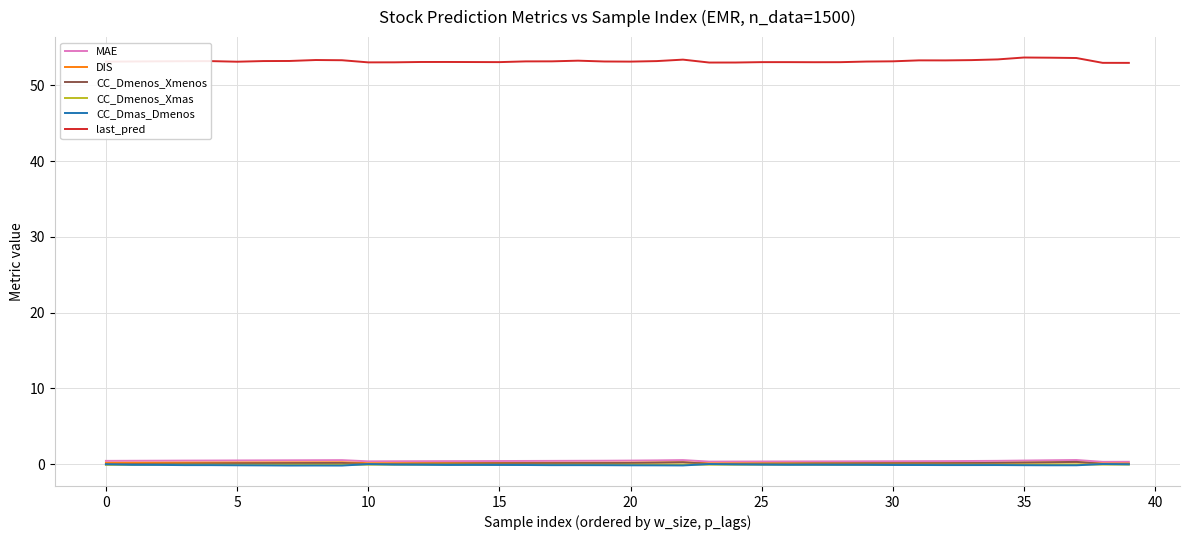

True or false: MAE and last_pred cross at least once.

False